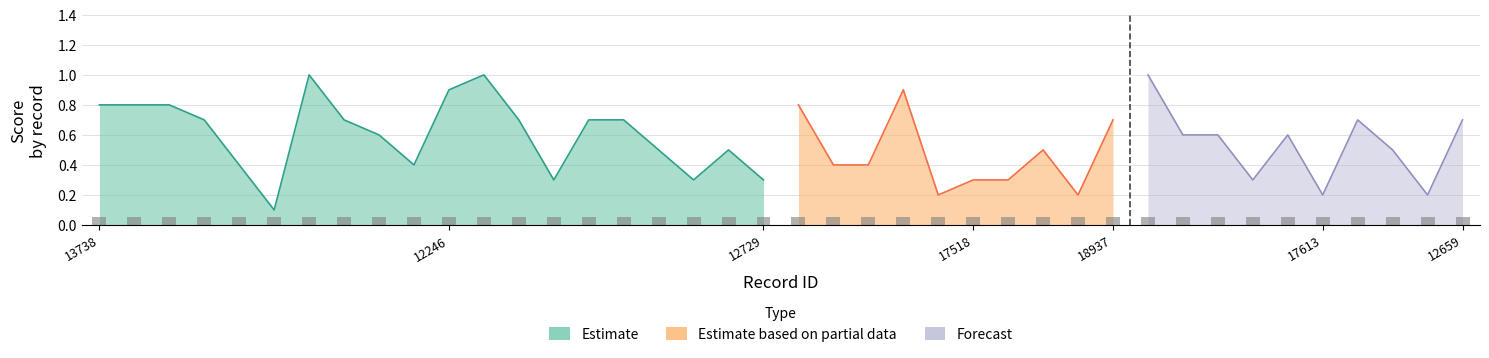

At which category is the sum across all series the highest?

18406